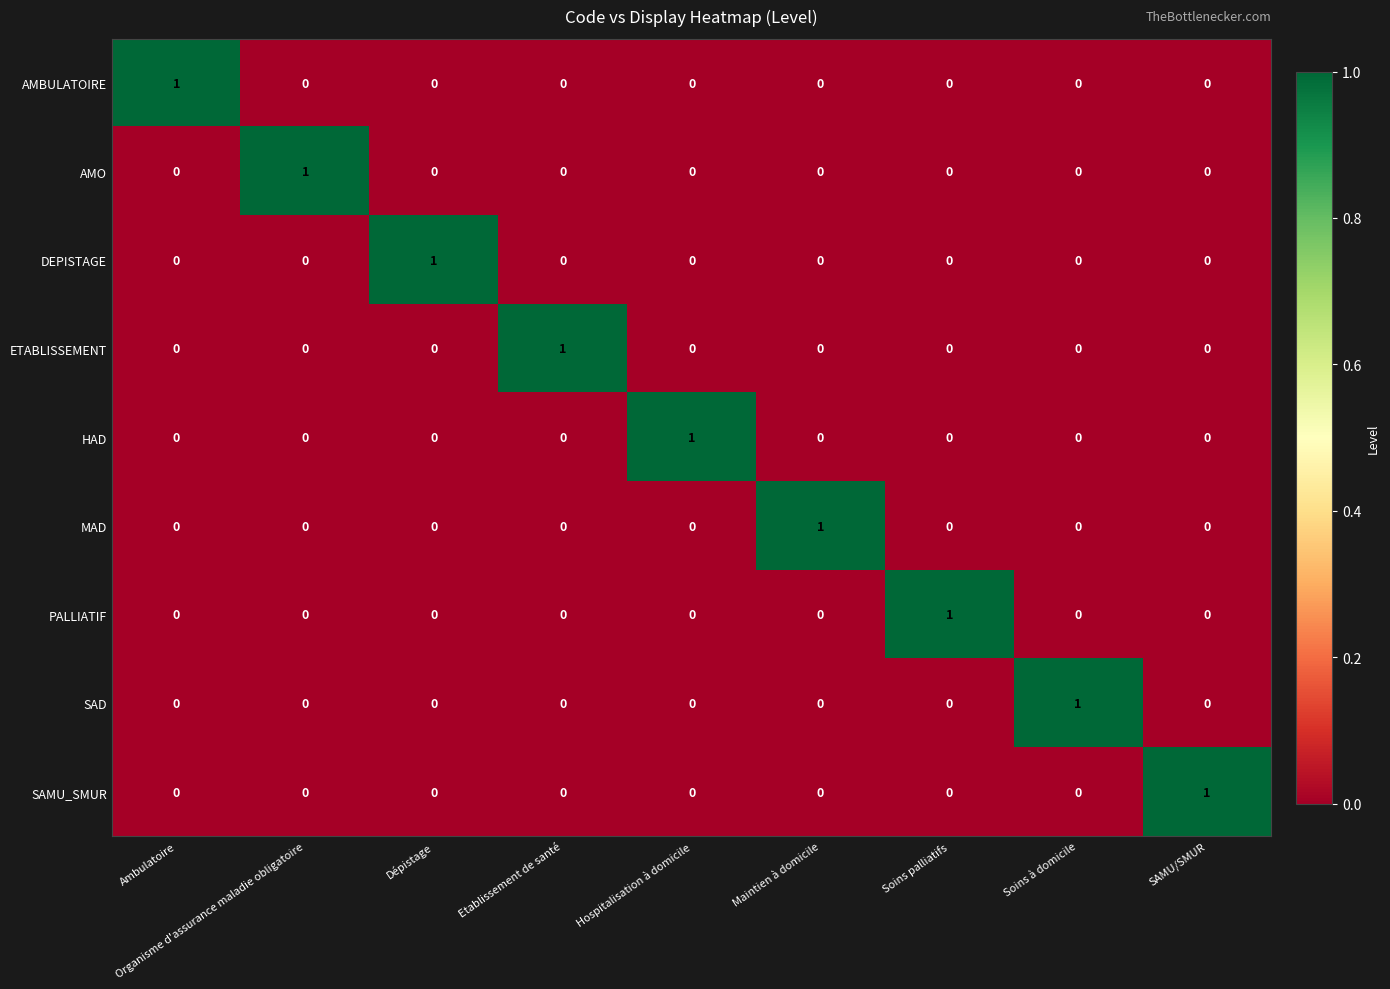

How many MAD values are between 0 and 1?

9